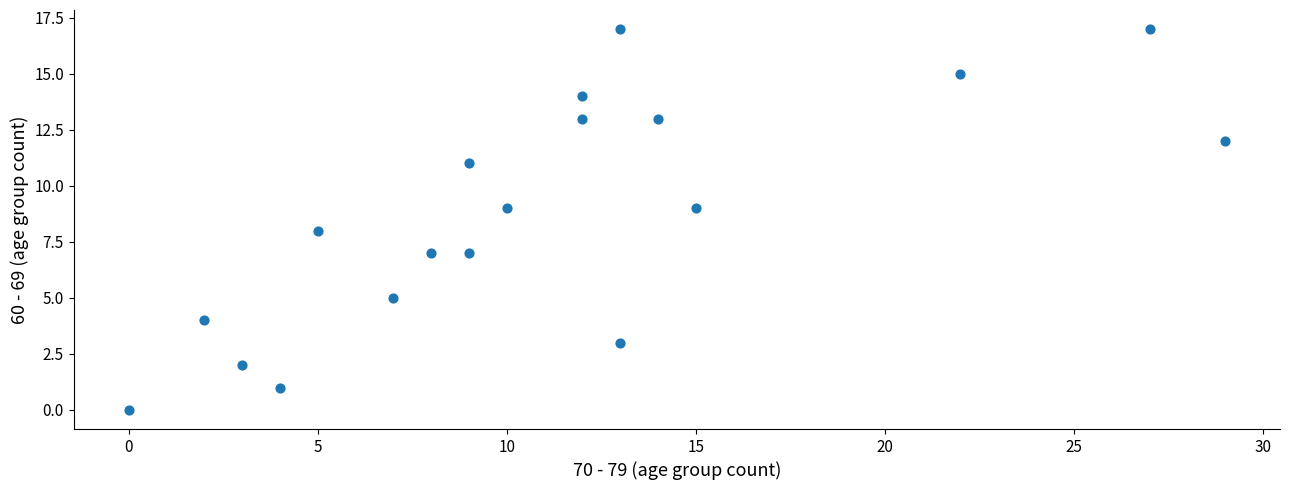

What is the range of Y values (max minus min)?

17